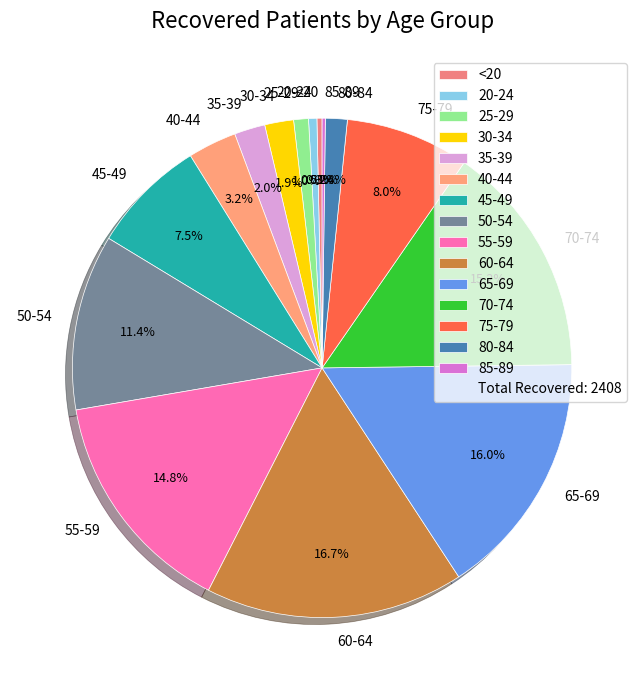

What is the largest slice in the pie chart?

60-64